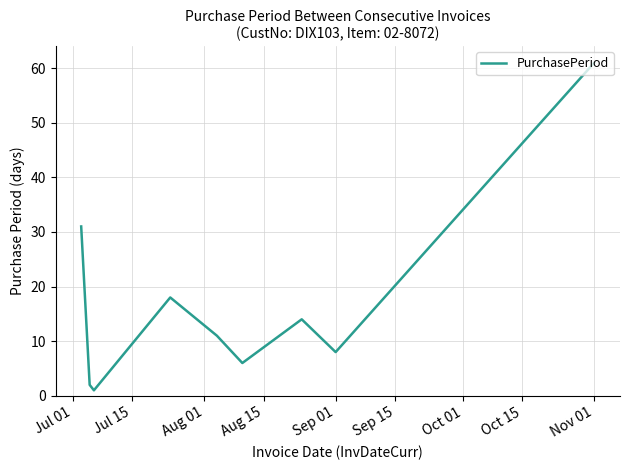

What is the difference between the maximum and minimum values?

60